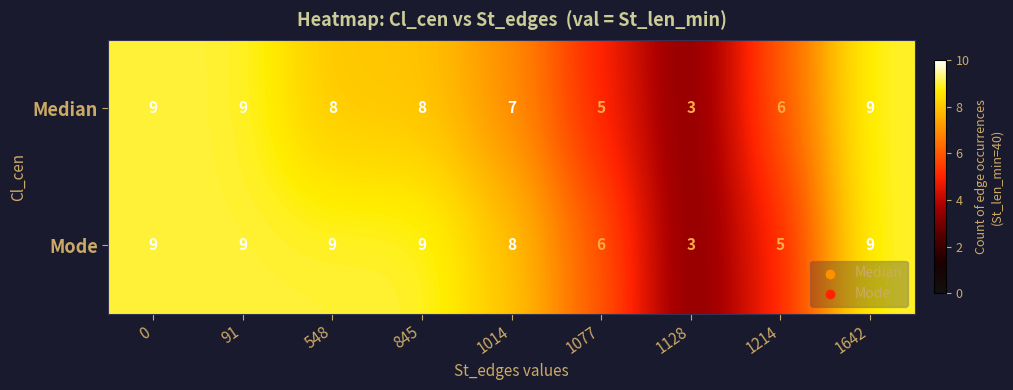

Count the number of categories in the chart.

9